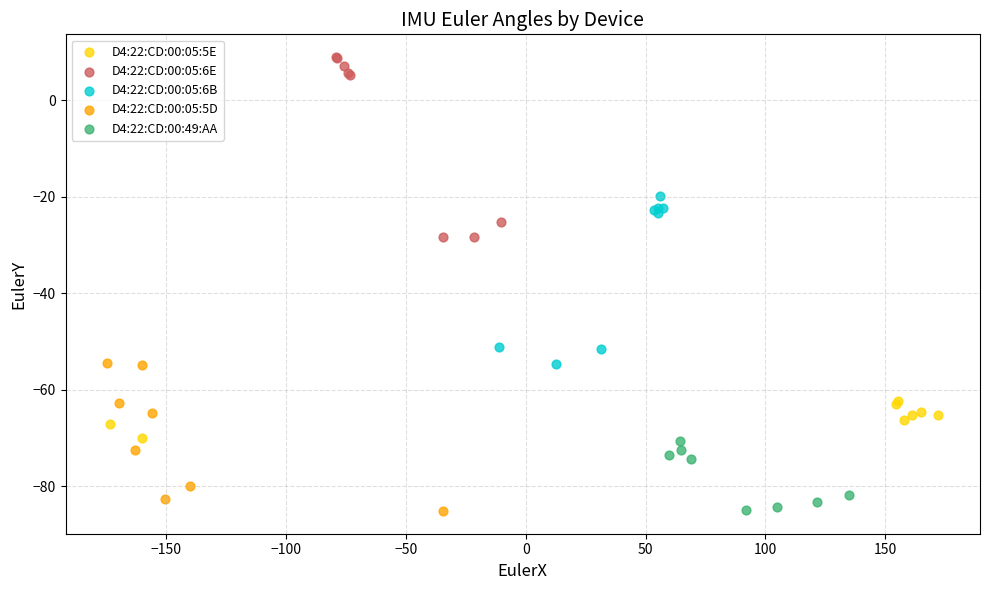

Which series has the widest spread of Y values?

D4:22:CD:00:05:6E